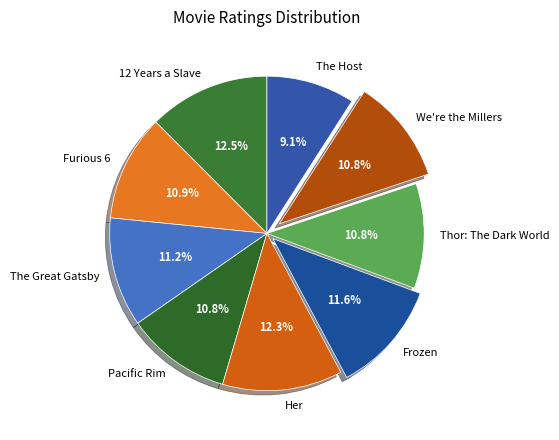

How much of the chart is everything except Her?

87.7%